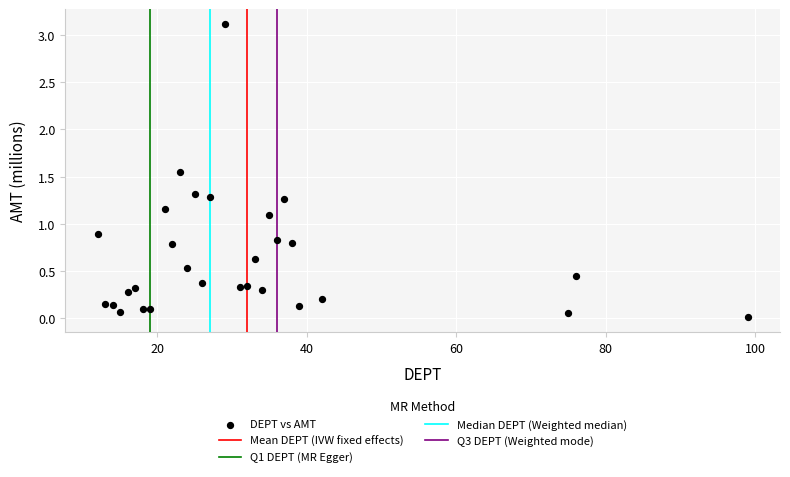

What is the range of X values (max minus min)?

87.0